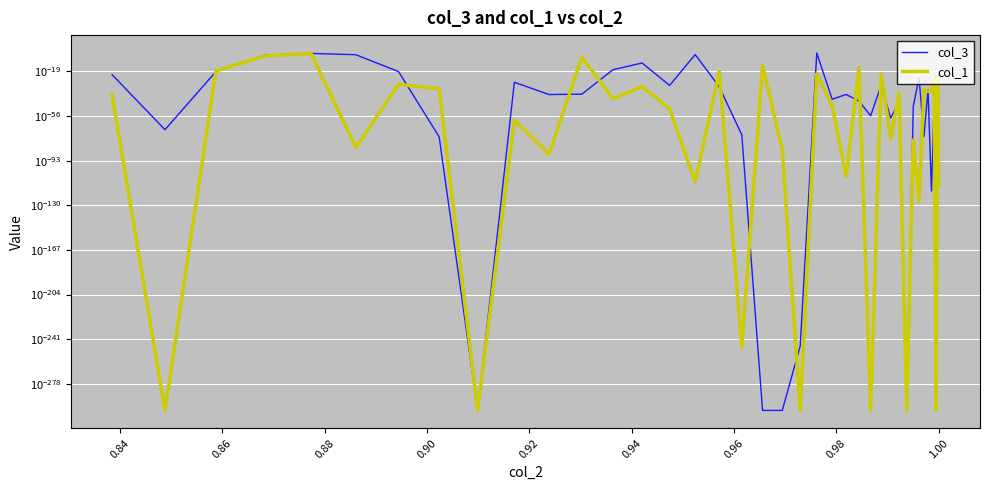

Is this an area chart (filled region under the line)?

No